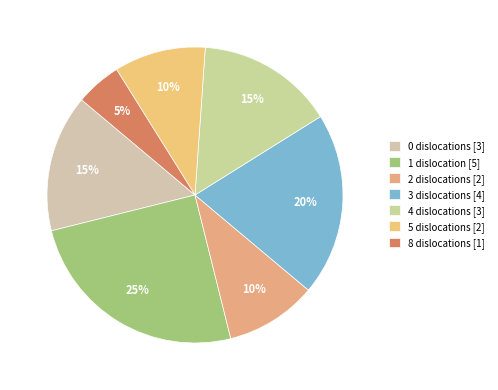

What percentage is the 4 slice, to the nearest percent?

15%